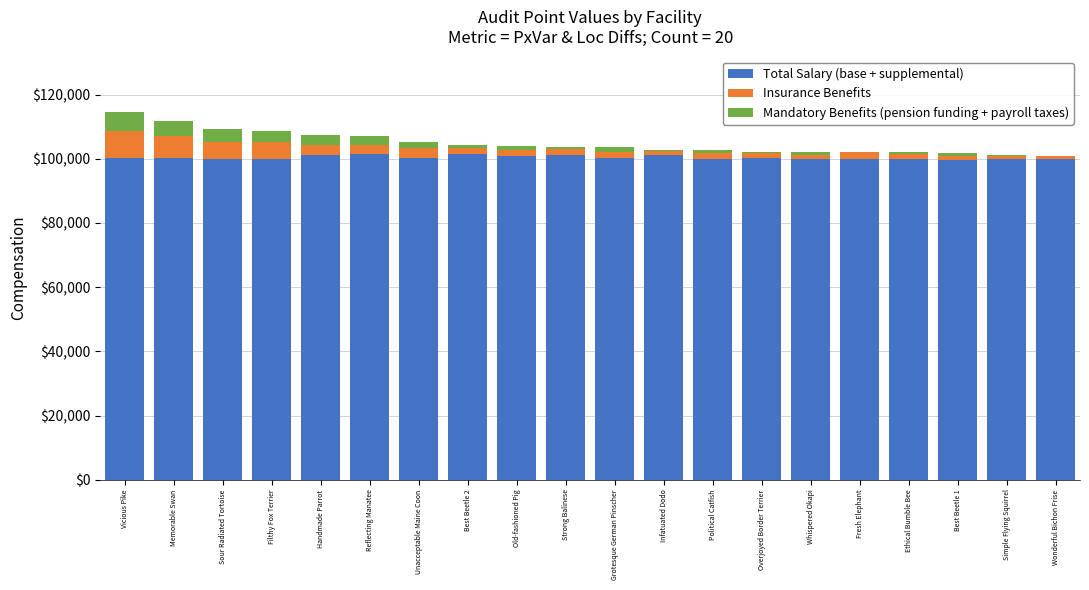

Are the bars grouped side by side (vs. stacked)?

No